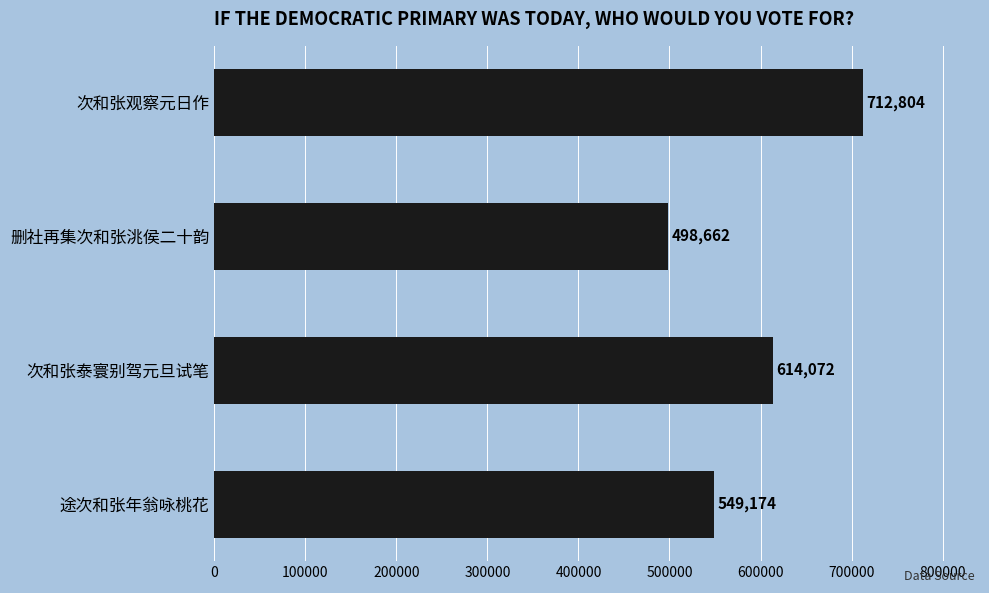

What is the ratio of the value at 次和张泰寰别驾元旦试笔 to the value at 途次和张年翁咏桃花?

1.1